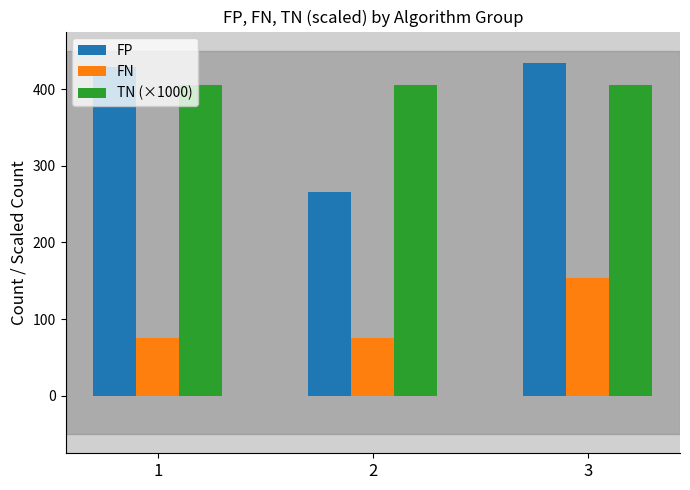

How many bars are there in total?

9